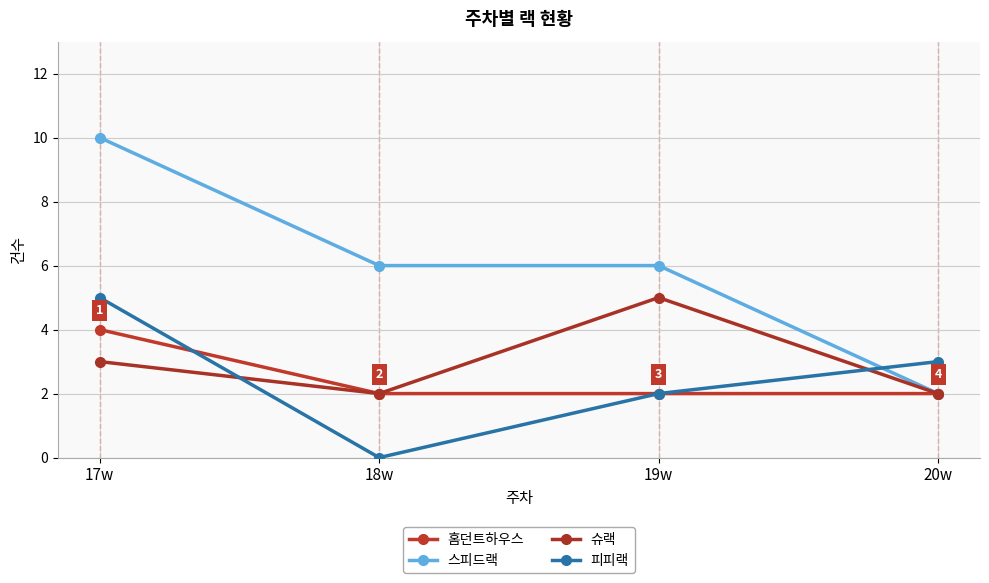

In 슈랙, how many points are higher than both neighbors (excluding endpoints)?

1